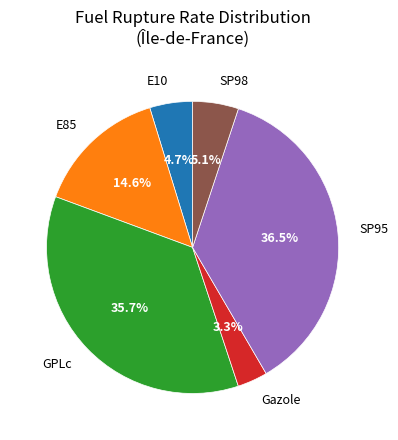

Is there a majority slice in this chart?

No